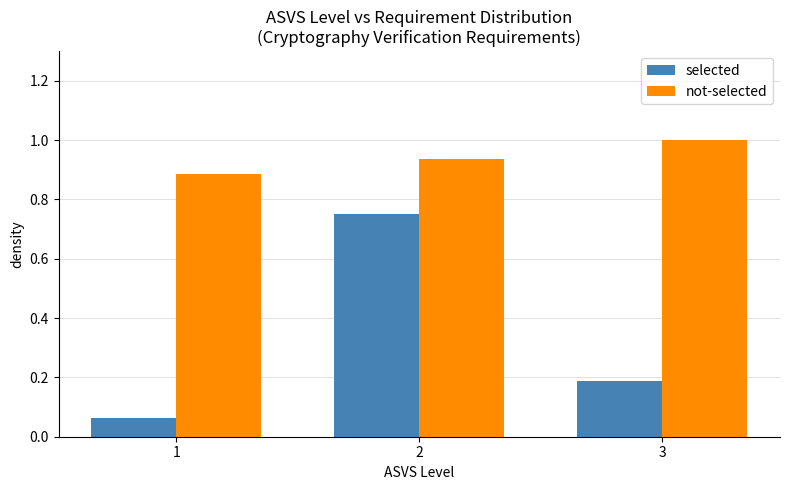

The not-selected series shows 0.5 at 1. True or false?

False